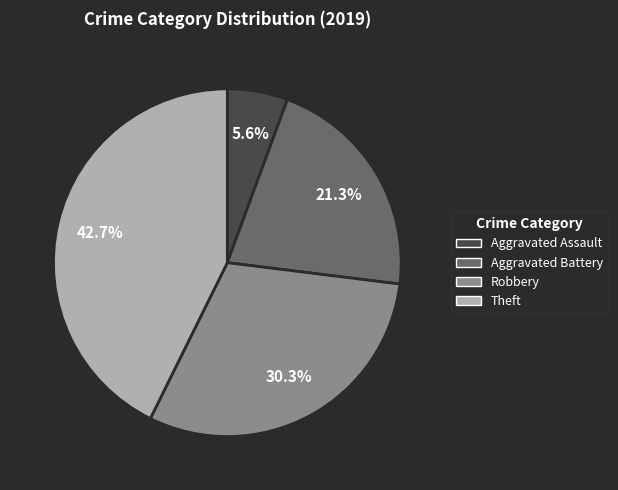

True or false: Theft accounts for 43% of the total.

True